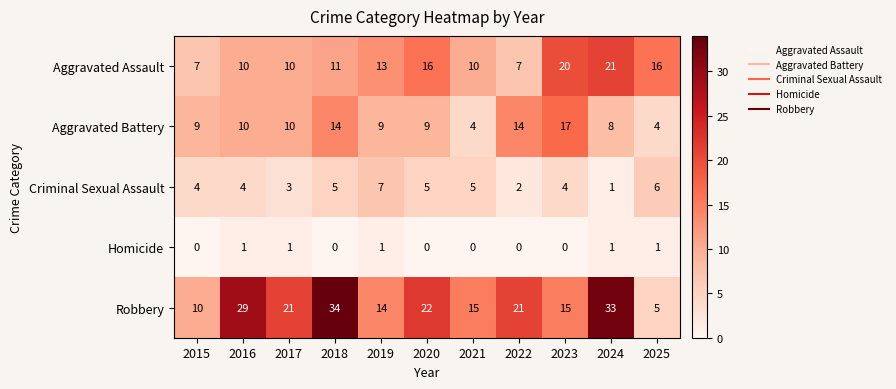

Is the value of Homicide at 2018 greater than the value of Criminal Sexual Assault at 2015?

No